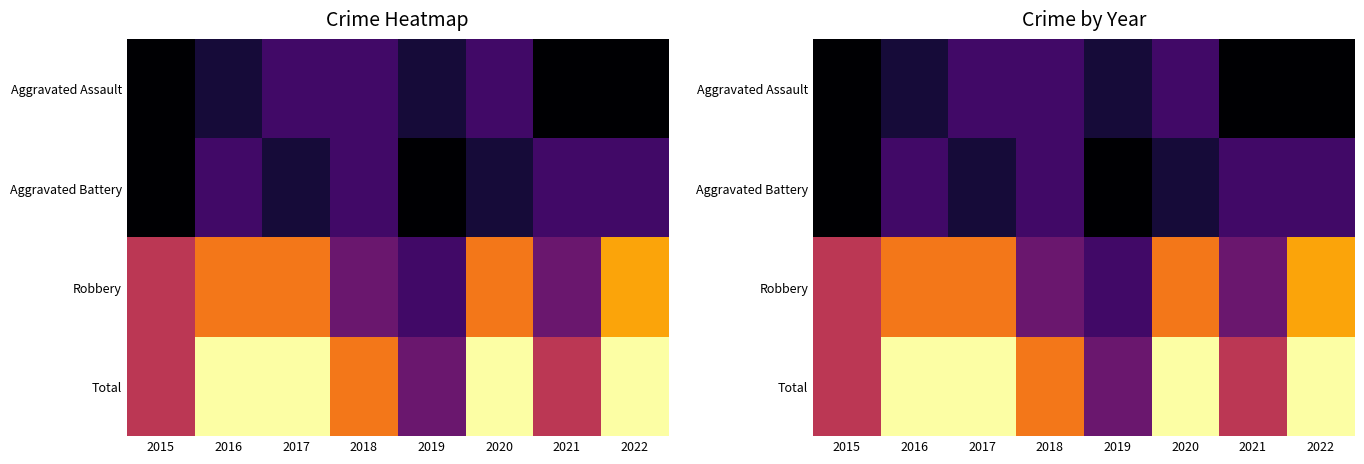

How many data points does each series have?

8